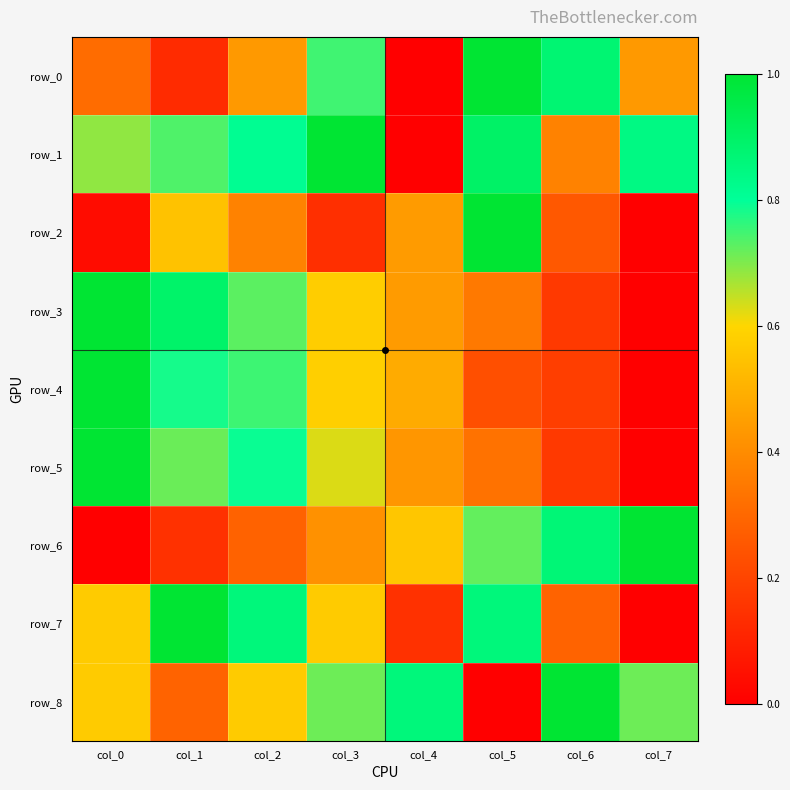

True or false: row_7 has a value of 1.2 at col_5.

False